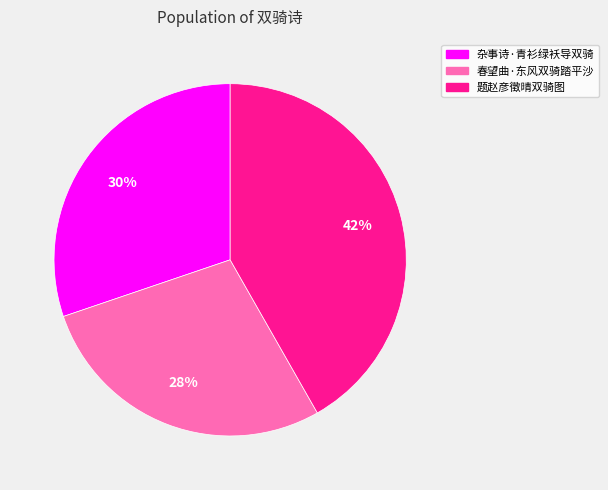

To the nearest percent, what is the difference between the 杂事诗·青衫绿袄导双骑 and 春望曲·东风双骑踏平沙 slice percentages?

2%